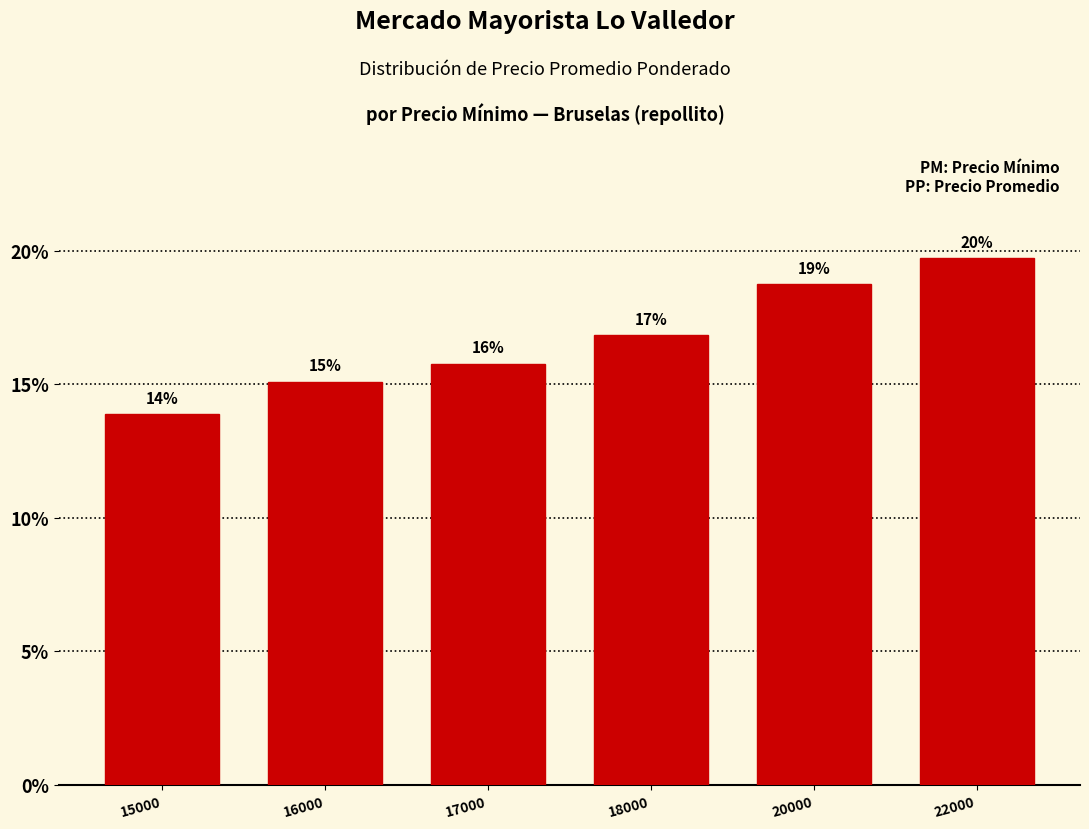

What is the value of the 5th bar from the left?

18.7